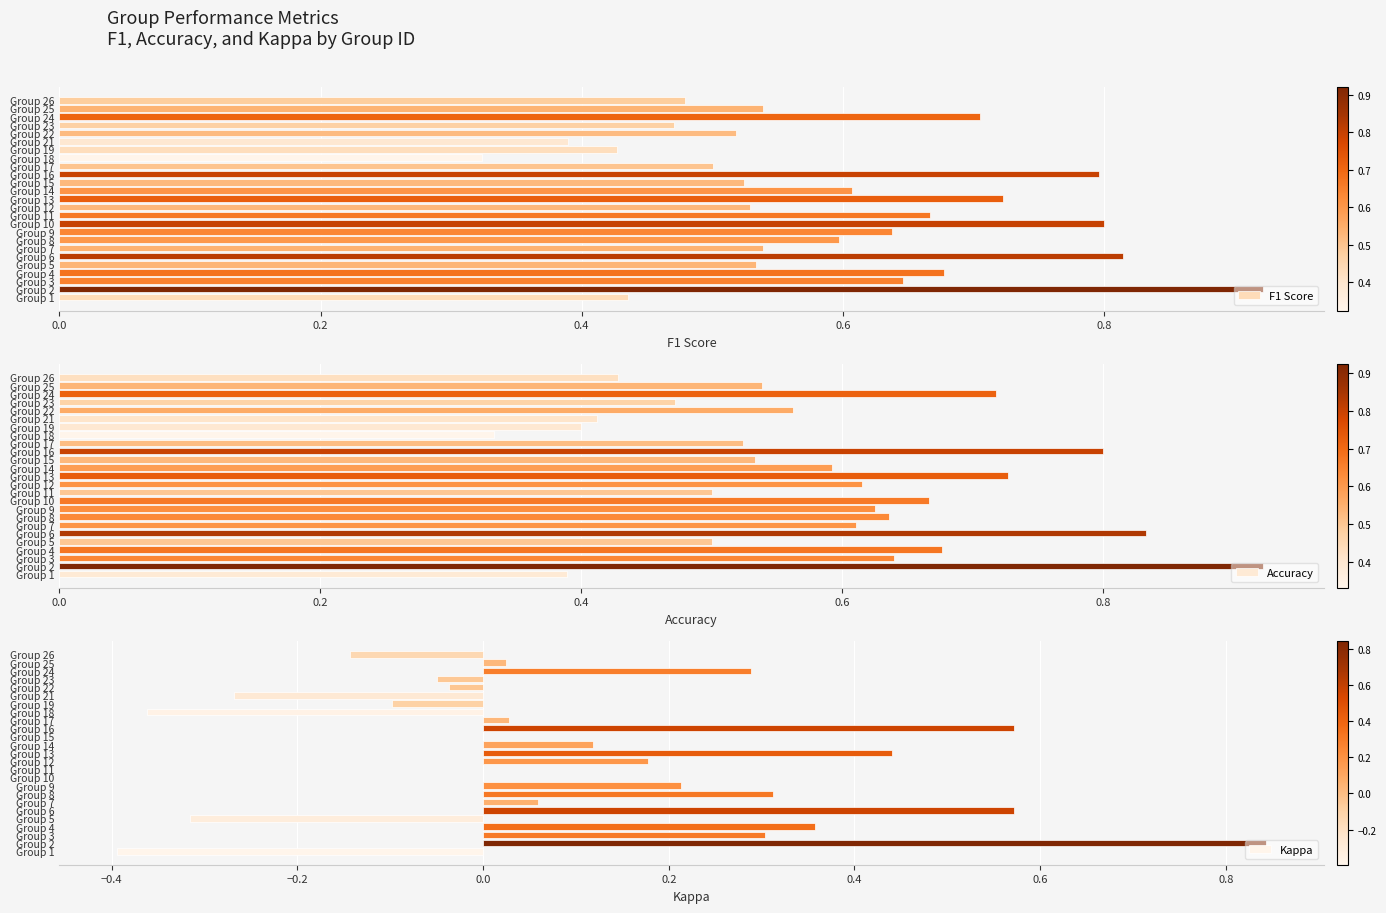

Reading left to right, what are all the values shown in this chart?

F1 Score: 0.4	0.9	0.6	0.7	0.5	0.8	0.5	0.6	0.6	0.8	0.7	0.5	0.7	0.6	0.5	0.8	0.5	0.3	0.4	0.4	0.5	0.5	0.7	0.5	0.5
Accuracy: 0.4	0.9	0.6	0.7	0.5	0.8	0.6	0.6	0.6	0.7	0.5	0.6	0.7	0.6	0.5	0.8	0.5	0.3	0.4	0.4	0.6	0.5	0.7	0.5	0.4
Kappa: -0.4	0.8	0.3	0.4	-0.3	0.6	0.1	0.3	0.2	0.0	0.0	0.2	0.4	0.1	0.0	0.6	0.0	-0.4	-0.1	-0.3	-0.0	-0.0	0.3	0.0	-0.1